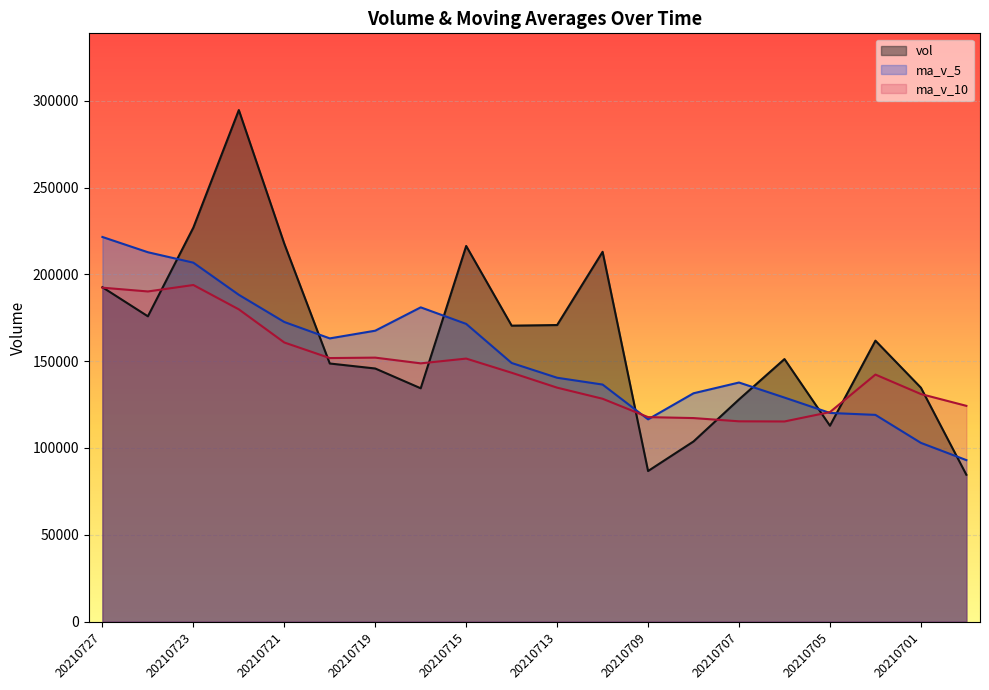

What are all the series names shown in the legend?

vol, ma_v_5, ma_v_10